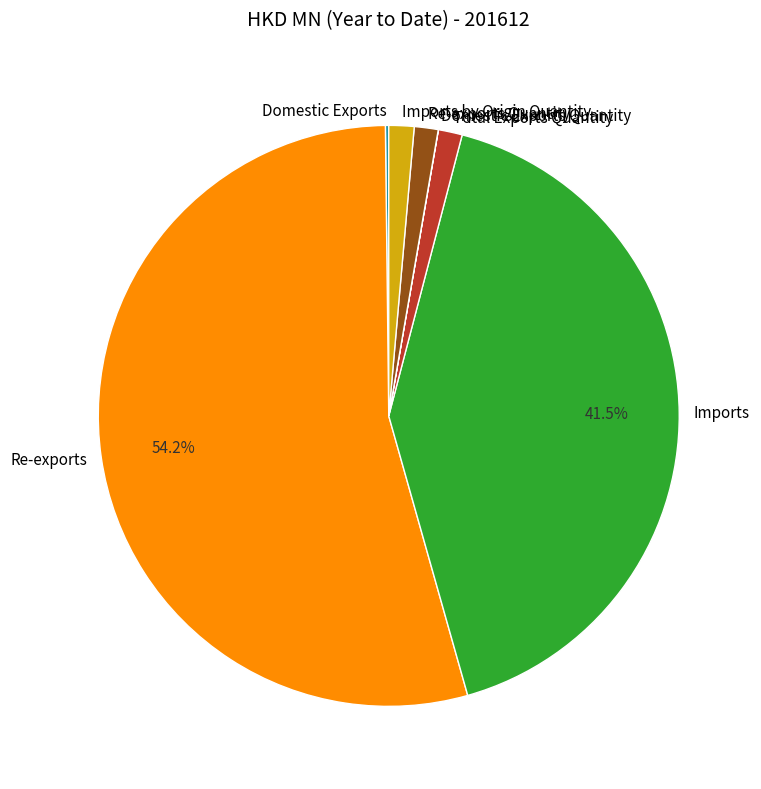

Is there a majority slice in this chart?

Yes